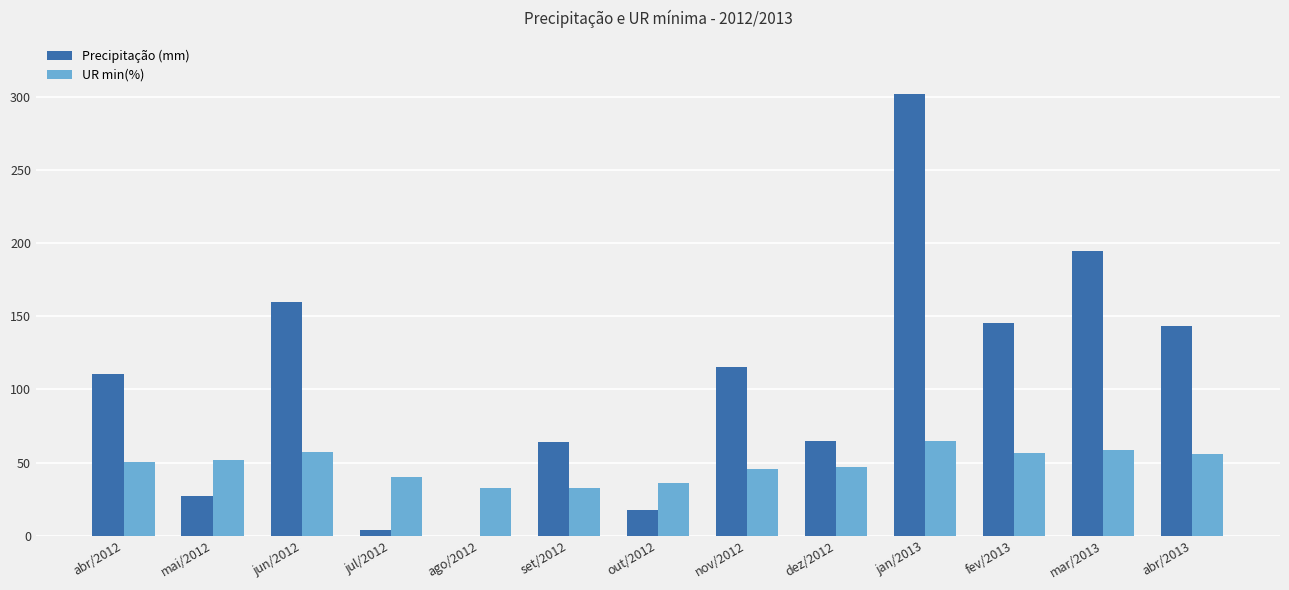

How many series are shown in this chart?

2